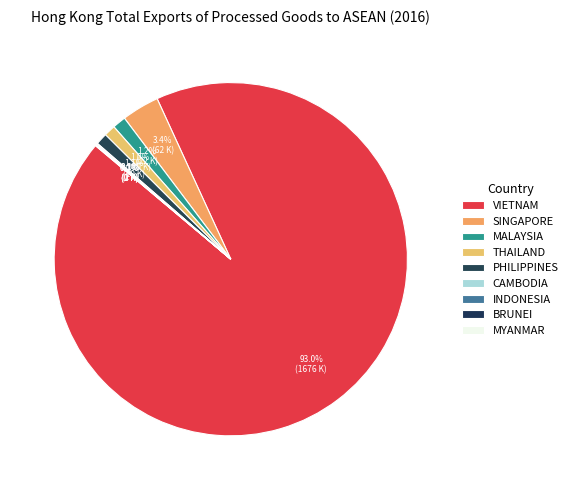

To the nearest percent, what portion does PHILIPPINES represent?

1%